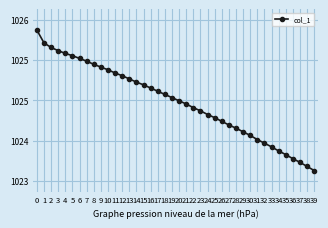

What is the sum of all values?

40980.7